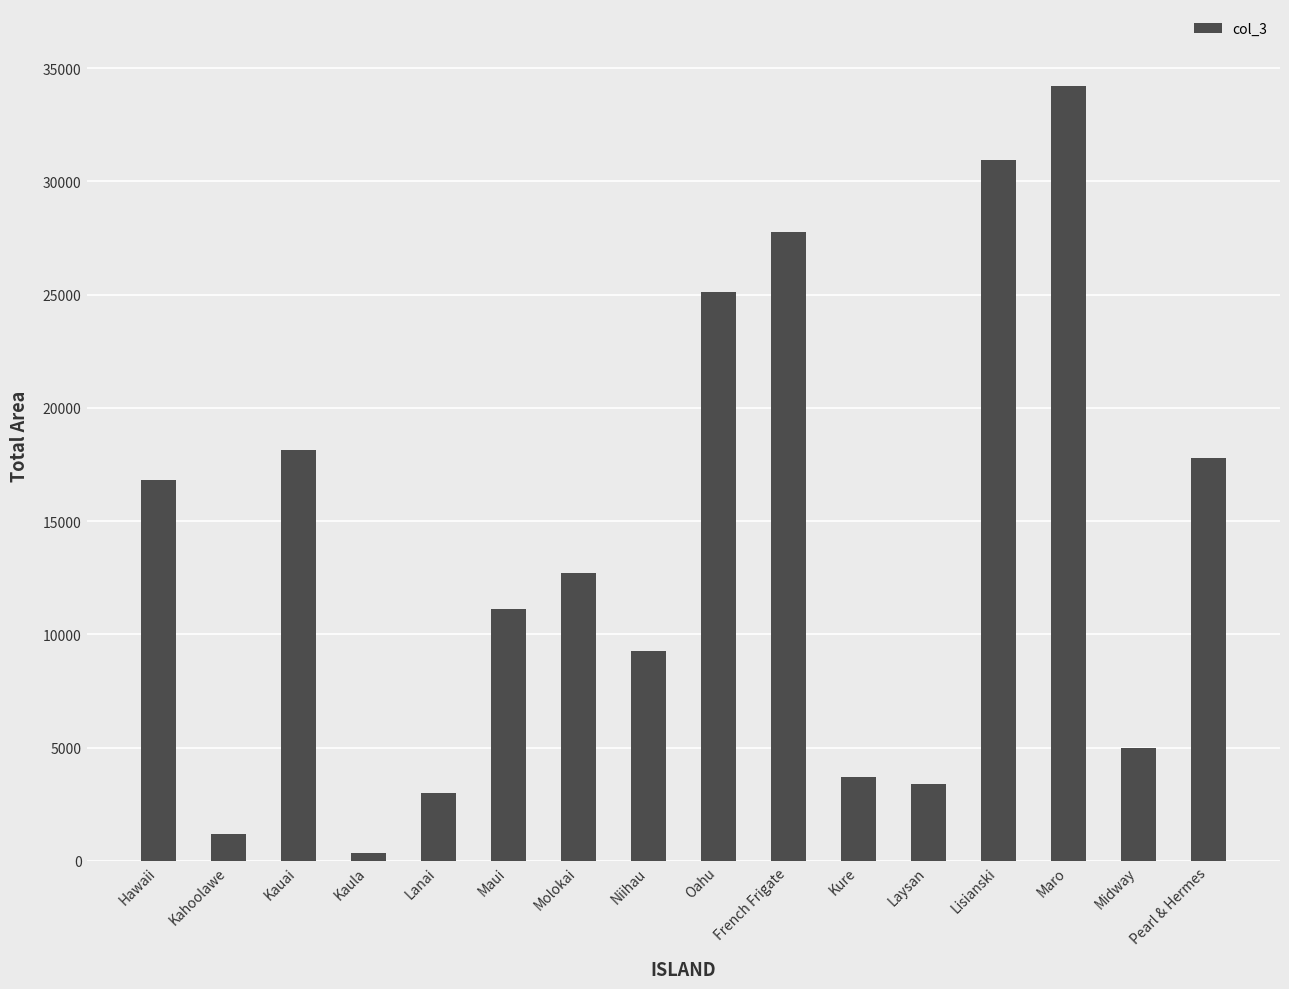

Which has a higher value, Molokai or Kahoolawe?

Molokai